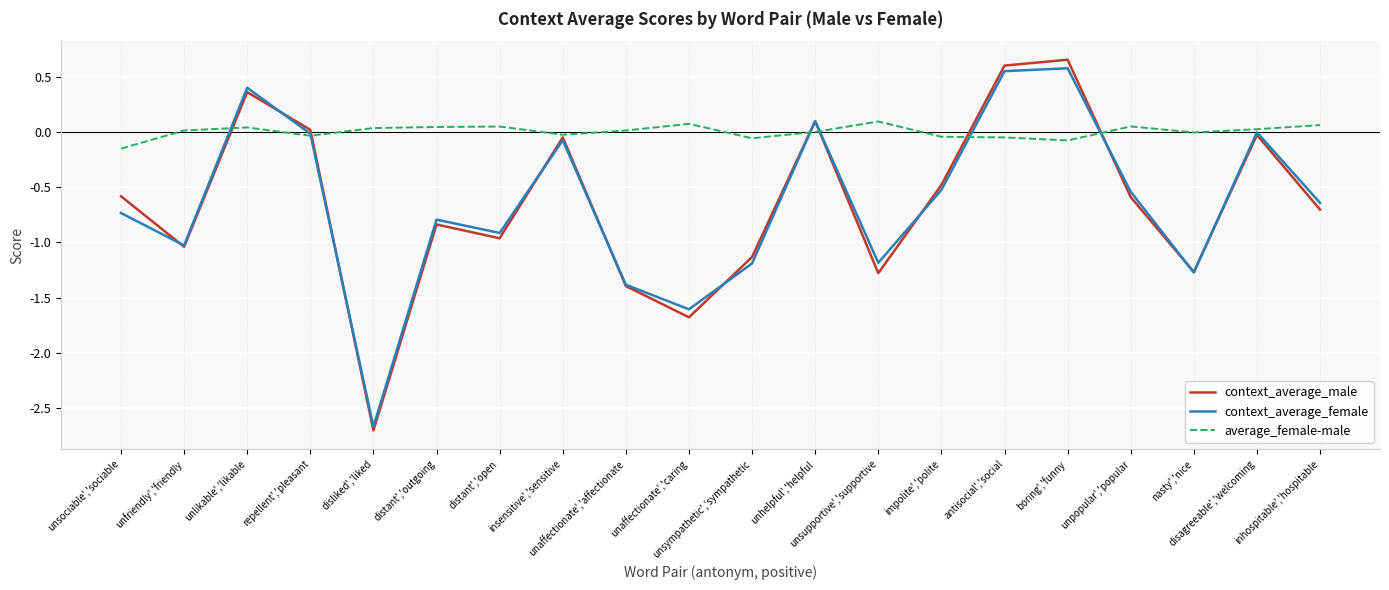

Which series has the widest spread of values?

context_average_male